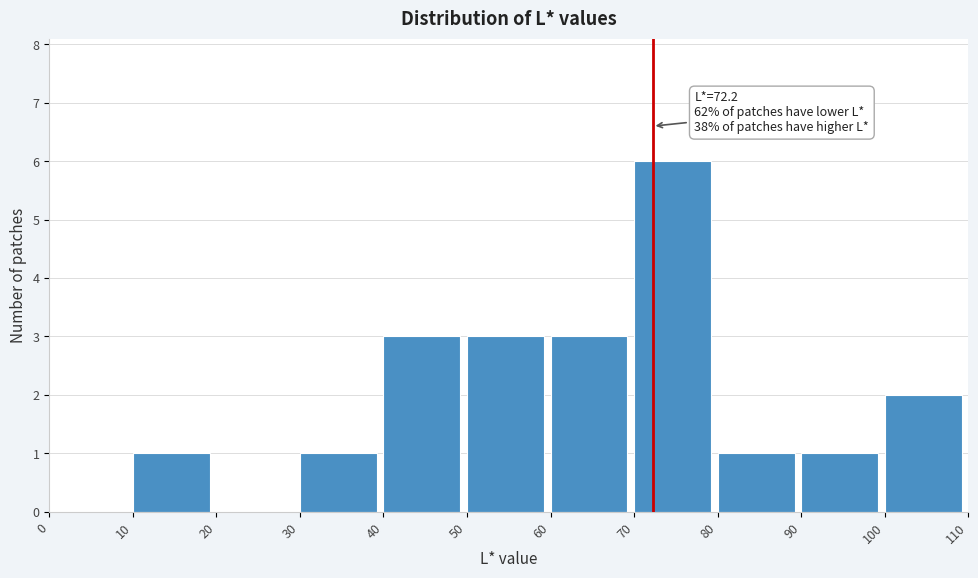

Over which range of the x-axis is the bar tallest?

70 to 80